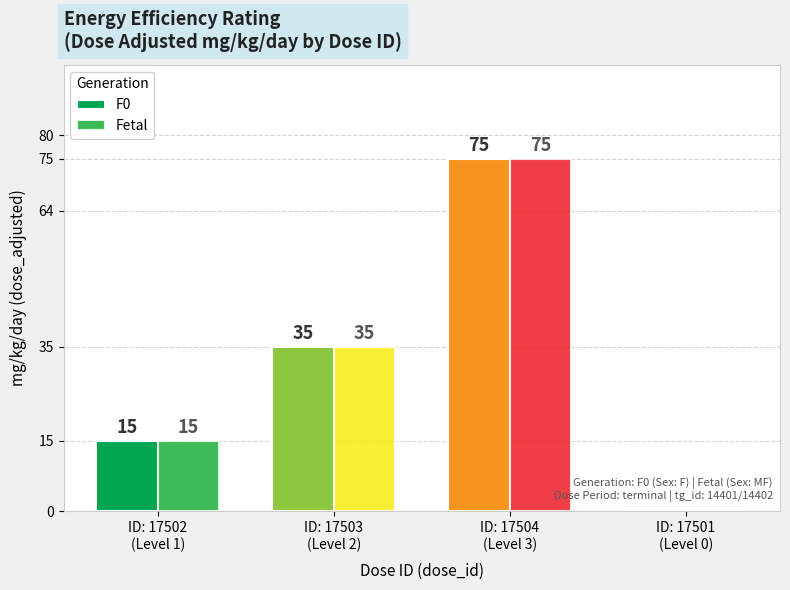

How many series are shown in this chart?

2